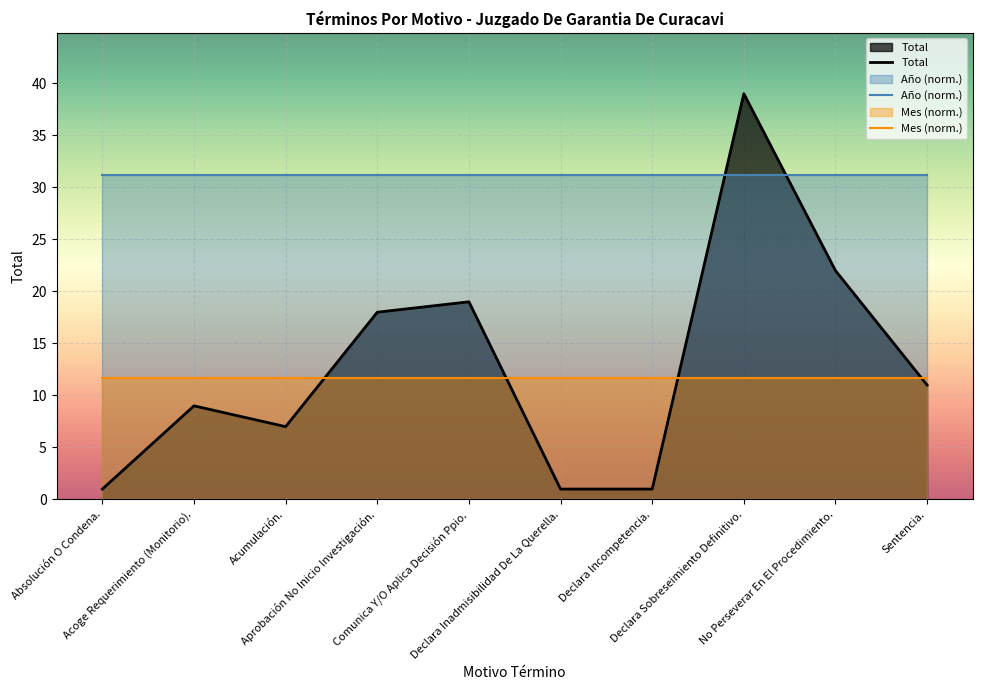

True or false: Total and Año (norm.) cross at least once.

True